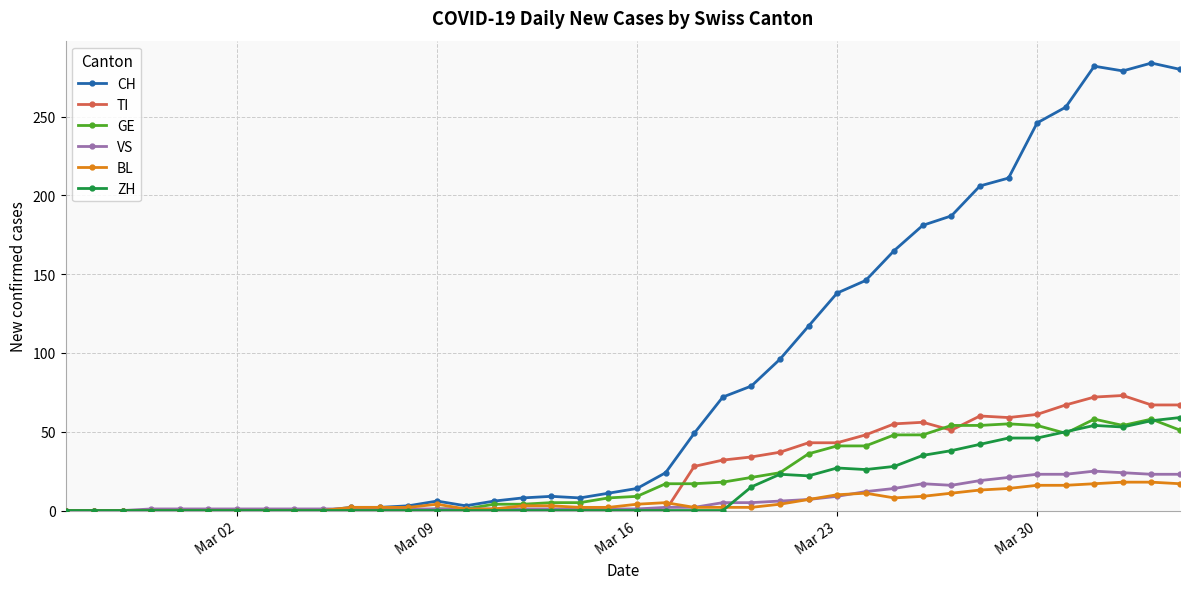

True or false: BL has more than 2 interior local peaks.

True